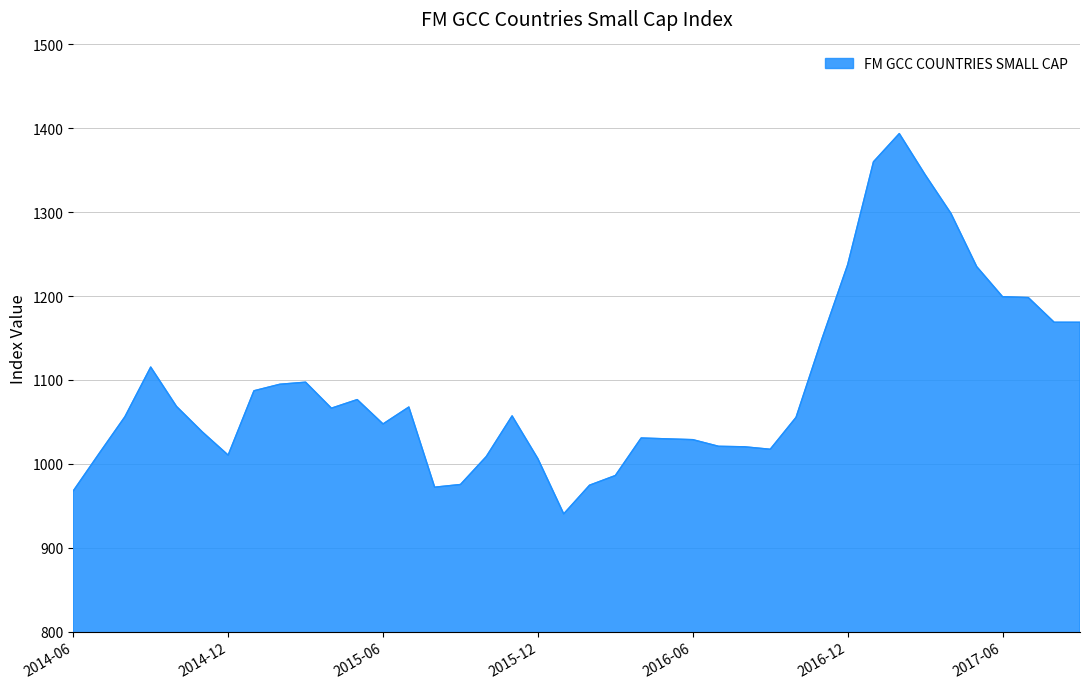

Does the chart display data point markers on the line(s)?

No